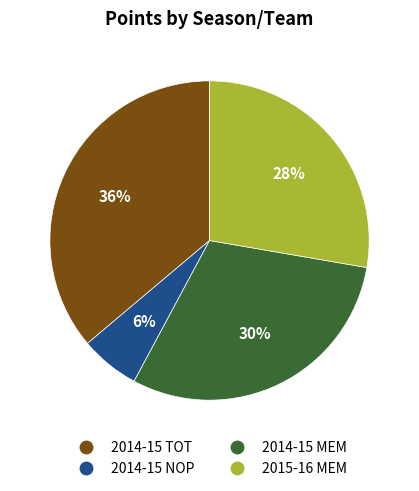

Rank the categories by value from lowest to highest.

2014-15 NOP, 2015-16 MEM, 2014-15 MEM, 2014-15 TOT